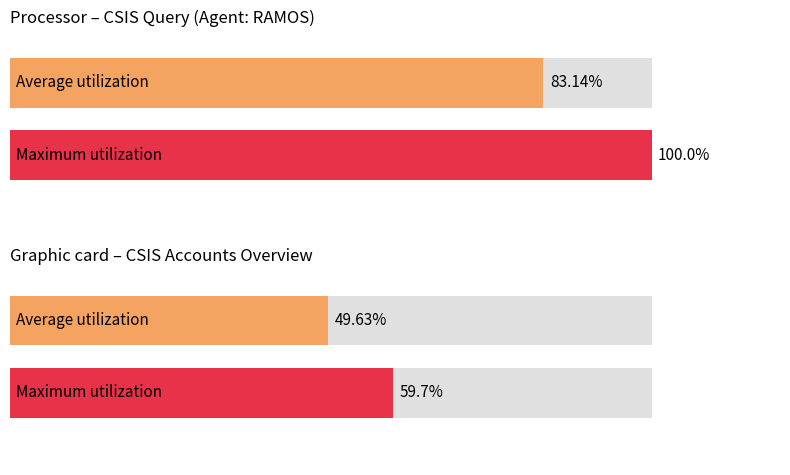

True or false: the data shows 2458118 at TAN SIU LIN FOUNDATION.

False